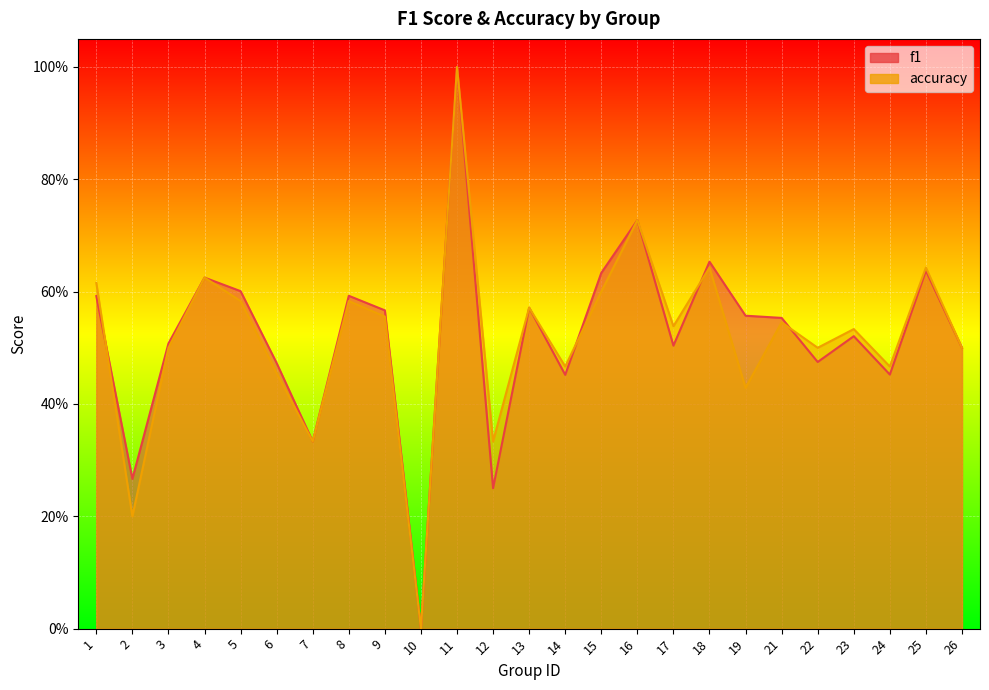

Which series has the largest range (max minus min)?

f1